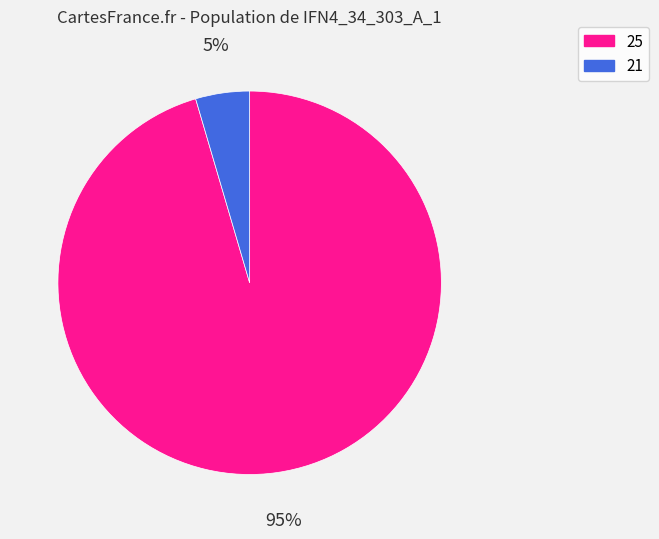

To the nearest percent, what is the average slice percentage?

50%